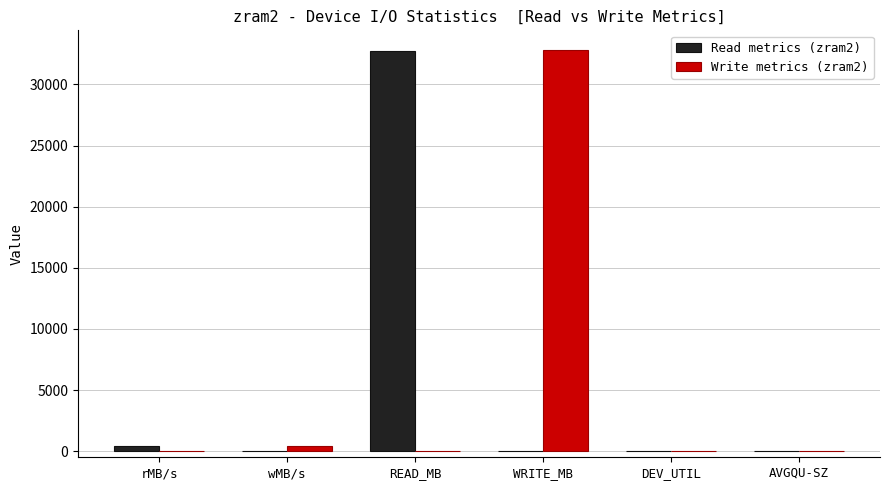

True or false: Write metrics (zram2) has a value of 12184.1 at rMB/s.

False